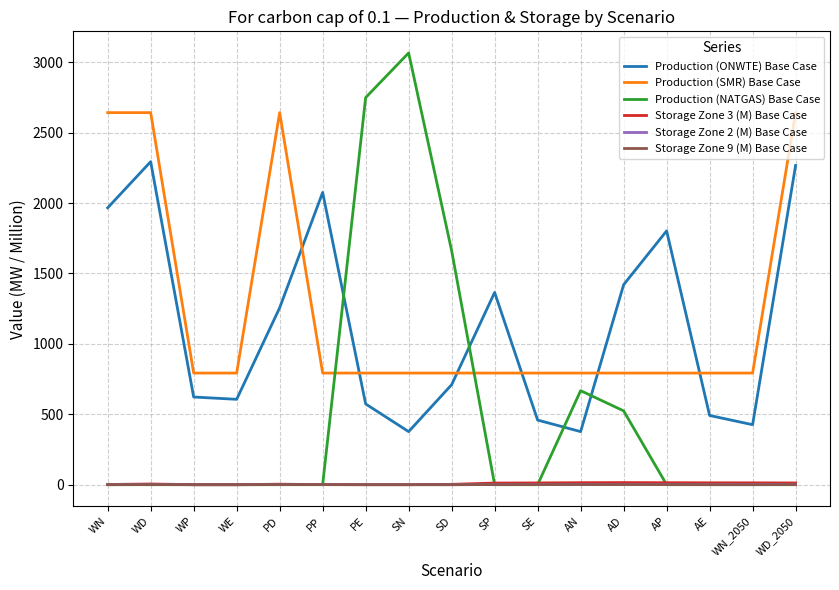

What is the sum of the Storage Zone 2 (M) Base Case values at PP and WD?

2.5